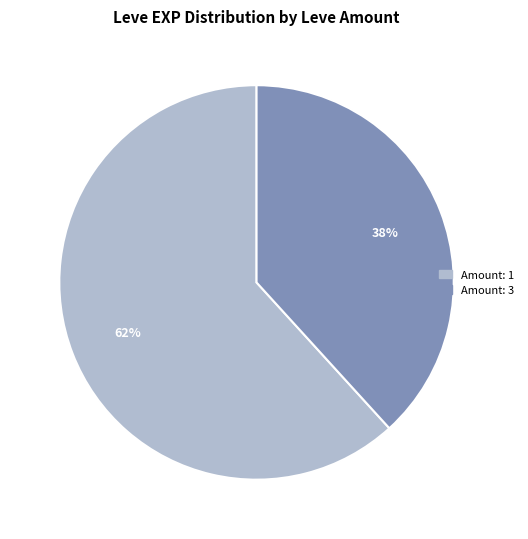

Is there any slice that represents more than half of the pie?

Yes